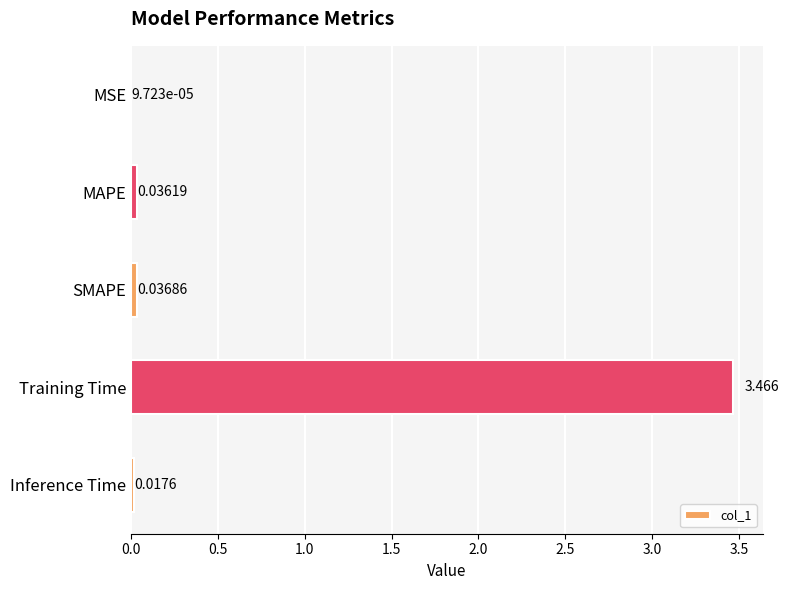

Which label corresponds to the largest value in the chart?

Training Time